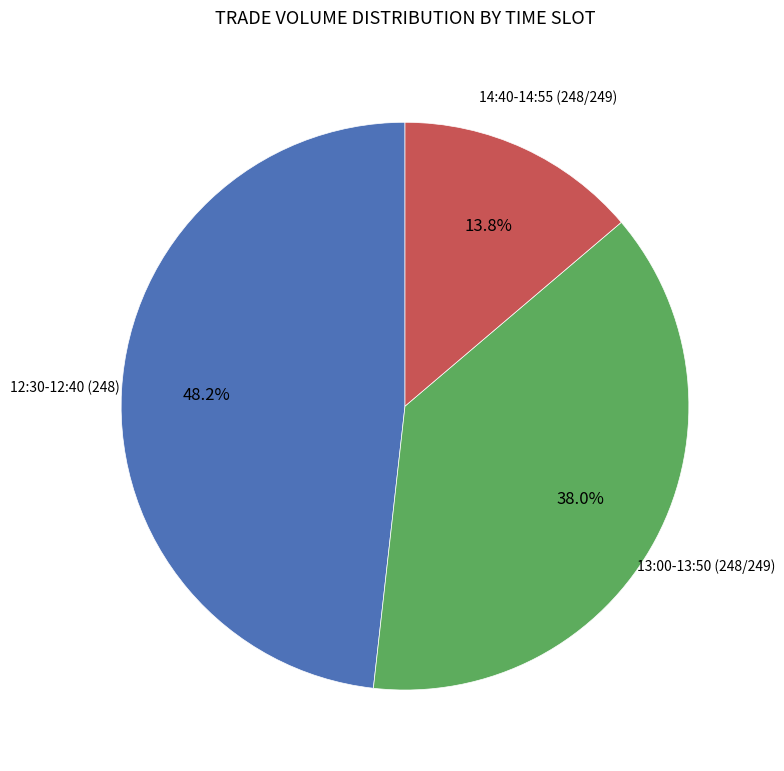

Does any single category account for the majority?

No